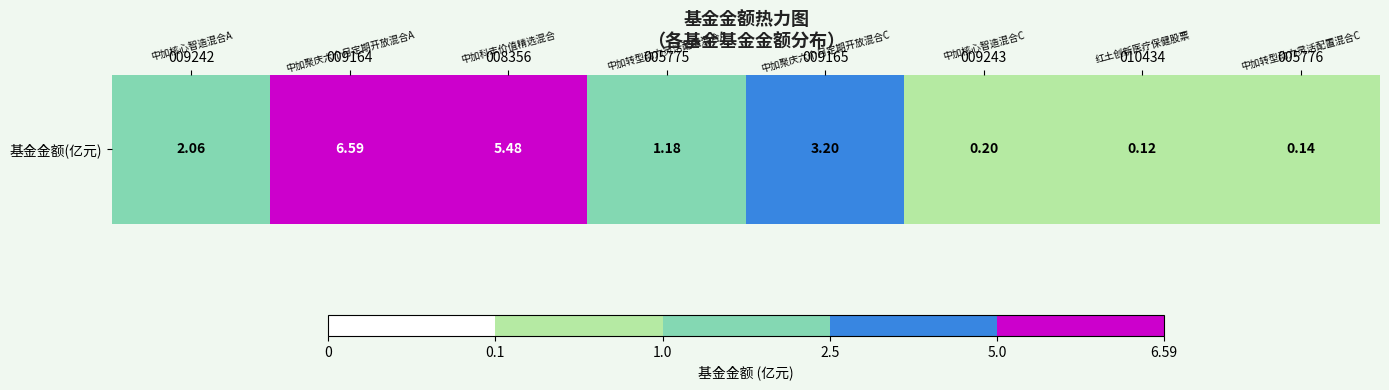

Rank the categories by value from highest to lowest.

009164, 008356, 009165, 009242, 005775, 009243, 005776, 010434